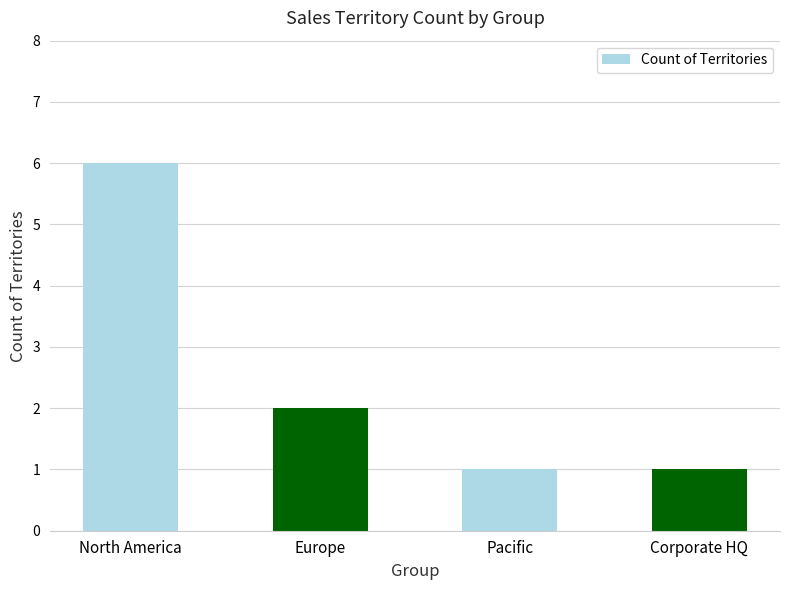

How many values are below 2?

2